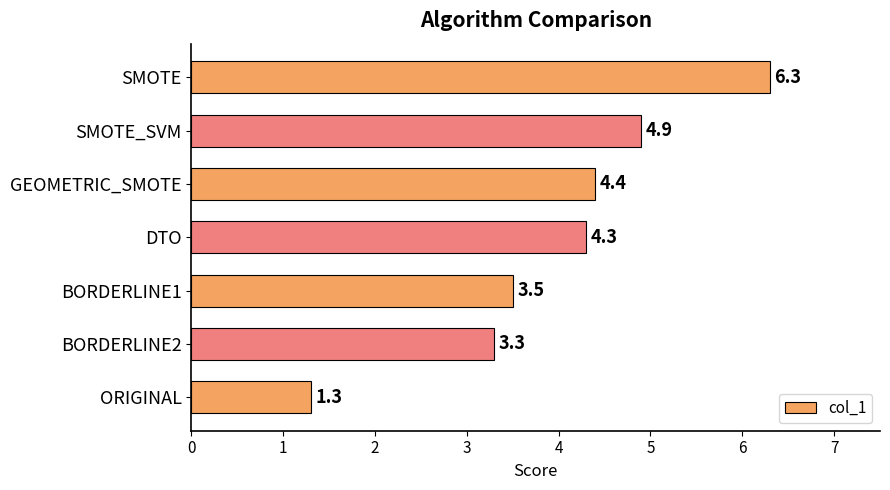

What is the sum of the values at ORIGINAL and BORDERLINE2?

4.6